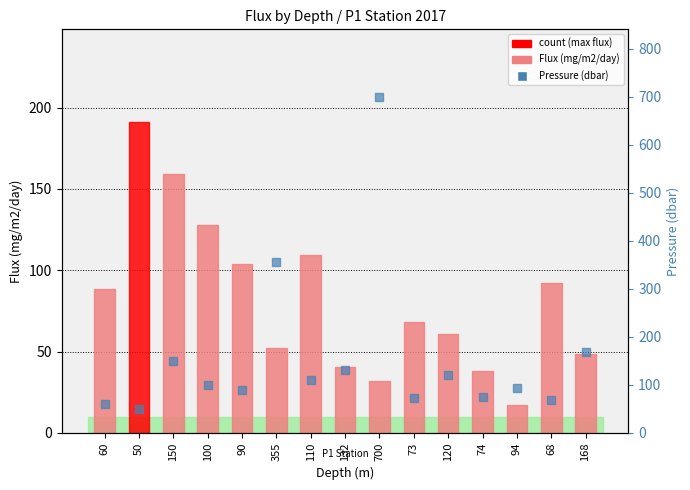

At which category is the sum across all series the highest?

700